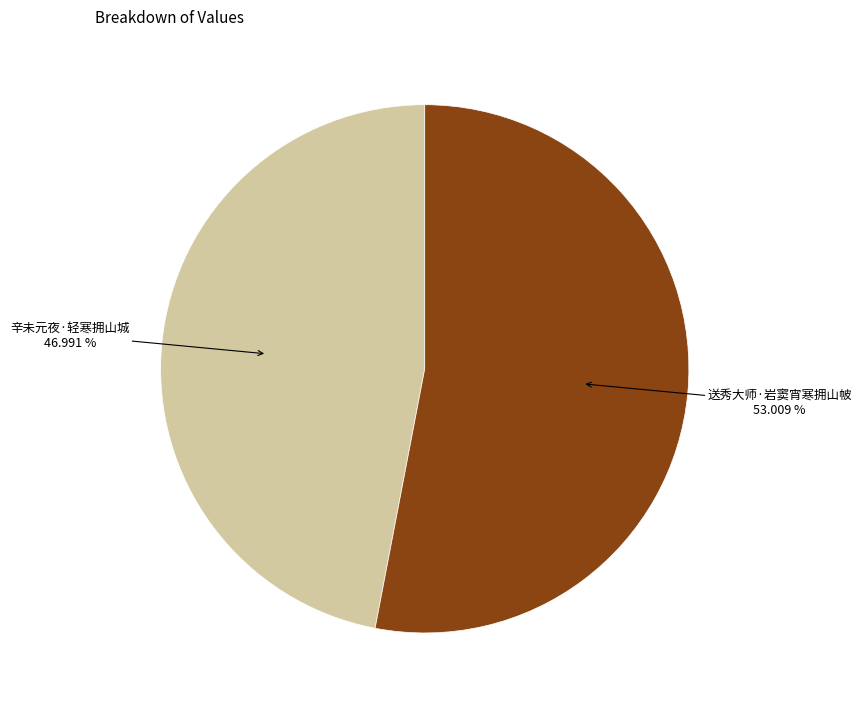

Which slice is the largest?

送秀大师·岩窦宵寒拥山帔